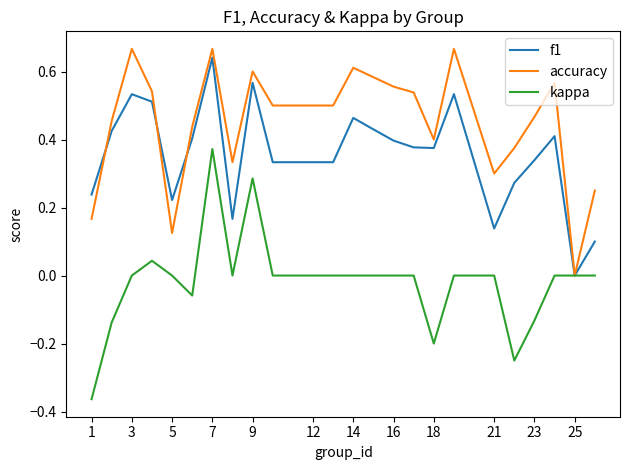

List the series in order of their overall mean, lowest first.

kappa, f1, accuracy